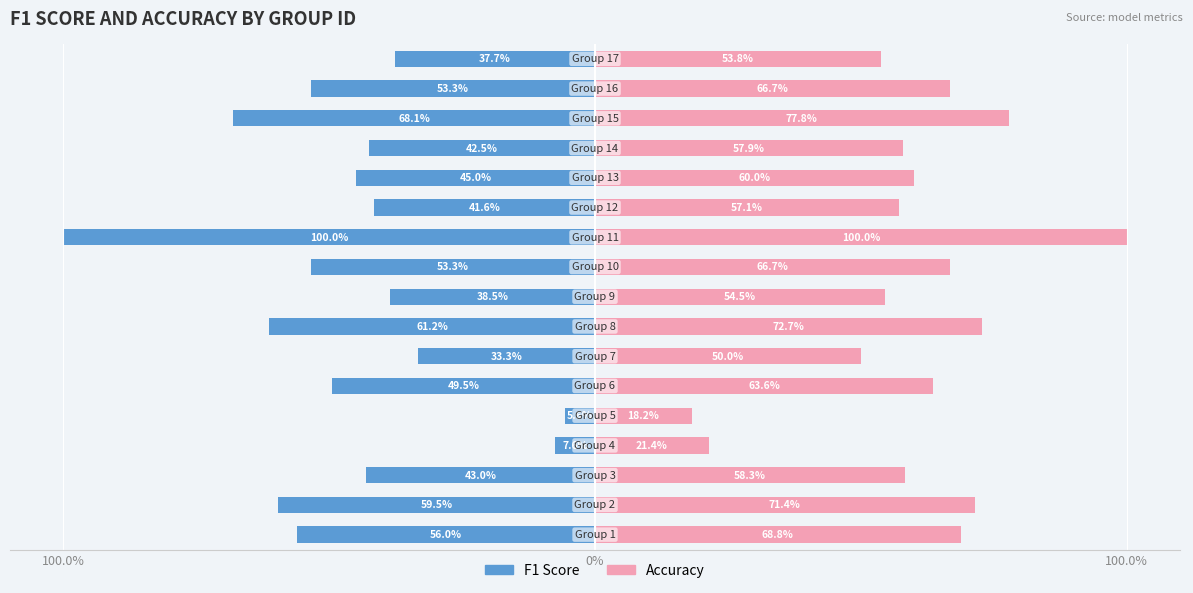

At how many categories does at least one series exceed 75?

2